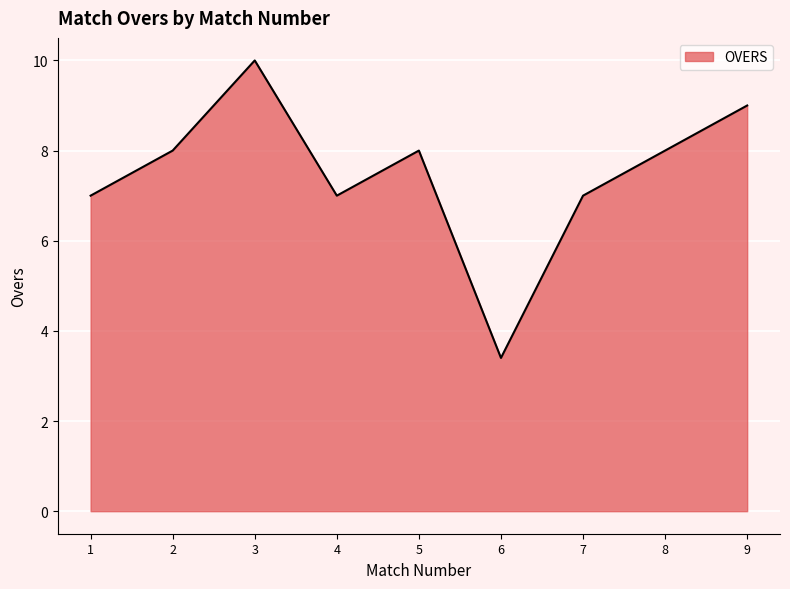

The chart shows a value of 14.4 at 3. True or false?

False